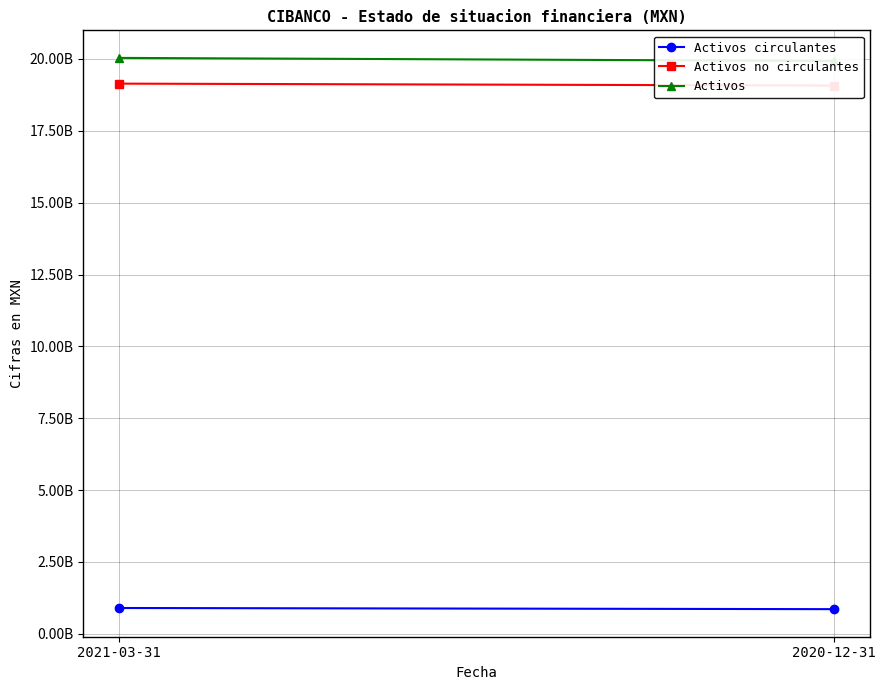

The Activos no circulantes series shows 19075762000 at 2020-12-31. True or false?

True